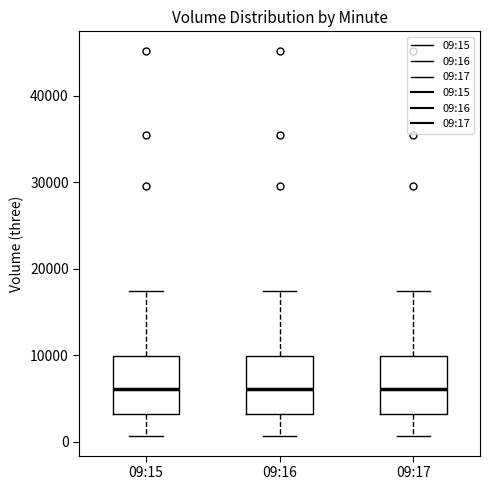

Where does the upper whisker of the box for 09:16 end on the y-axis? The values are not printed on the chart, so give them approximately, as read against the axis.

17000